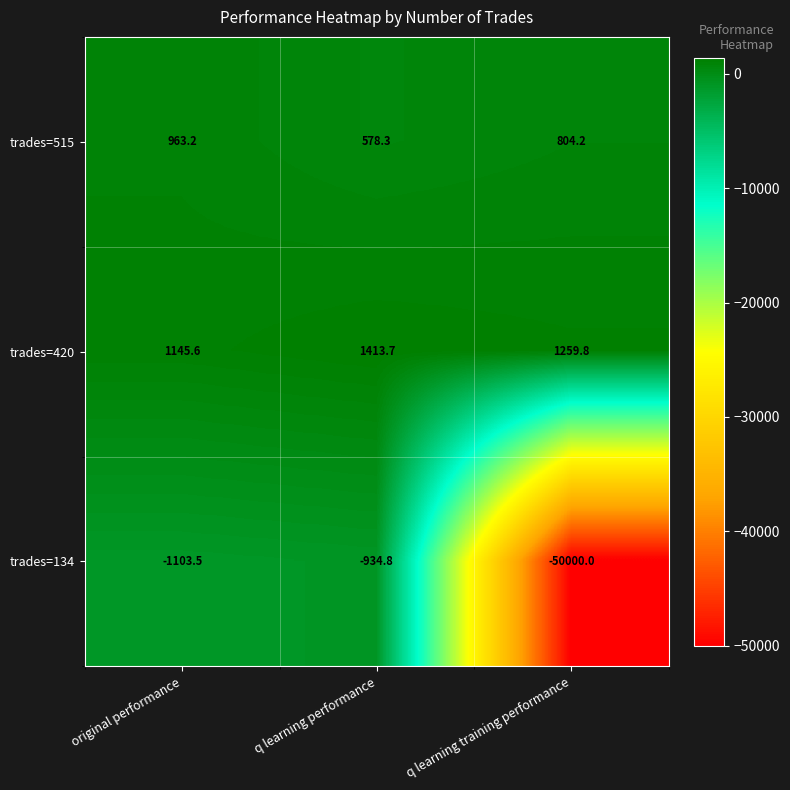

Count the number of data series in this chart.

3